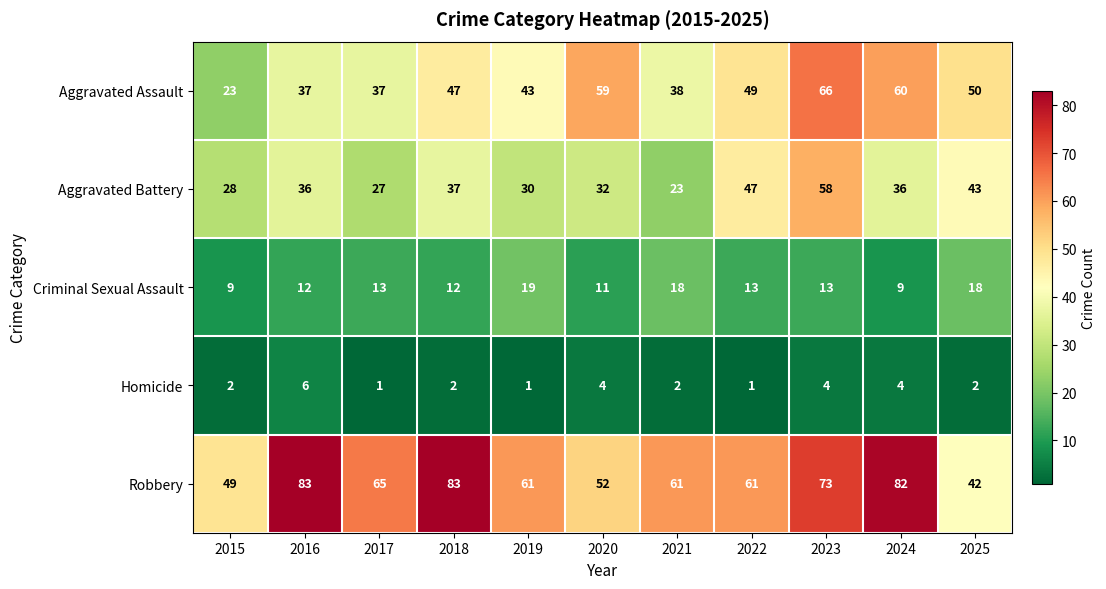

What is the total value across all series at 2022?

171